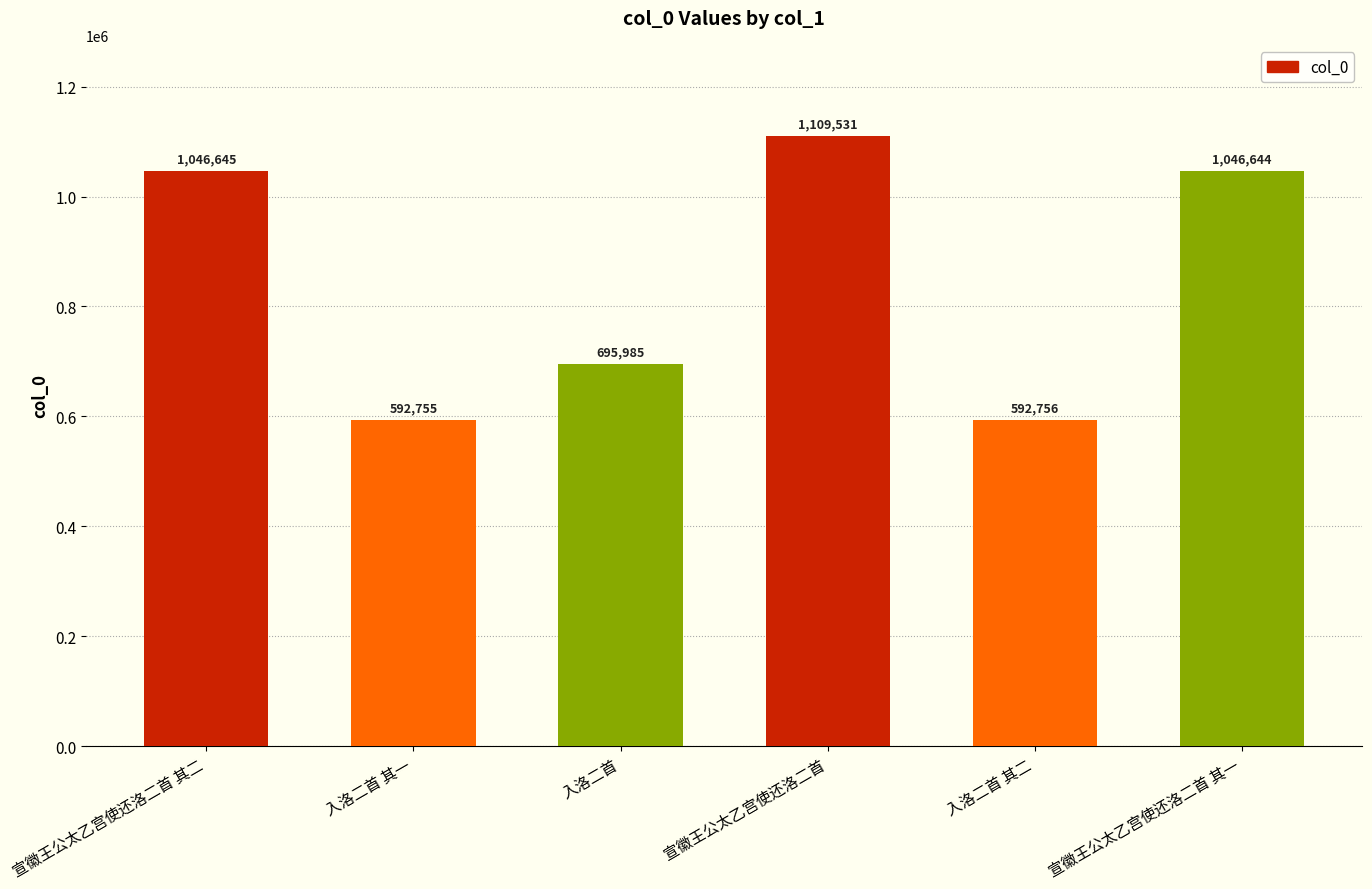

What is the label of the 4th bar from the right?

入洛二首